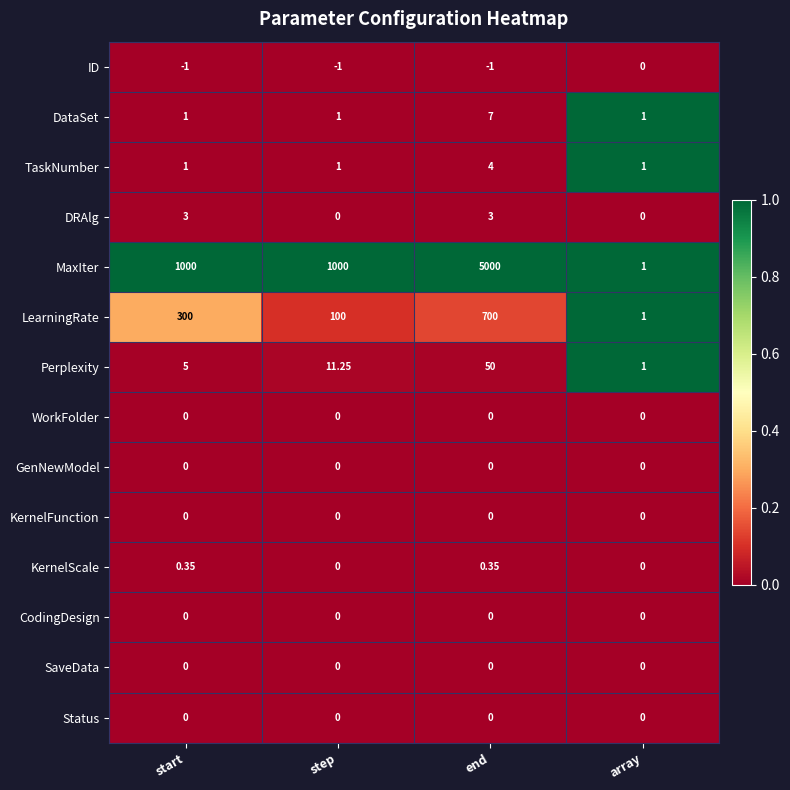

At which label does Perplexity reach its minimum?

array